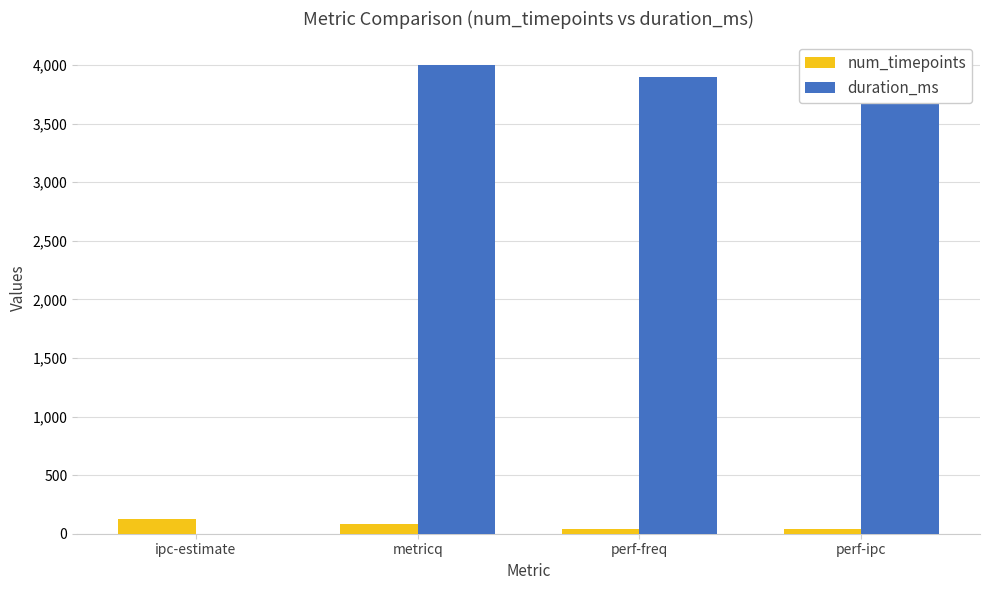

Between ipc-estimate and perf-ipc, which series saw the biggest shift?

duration_ms